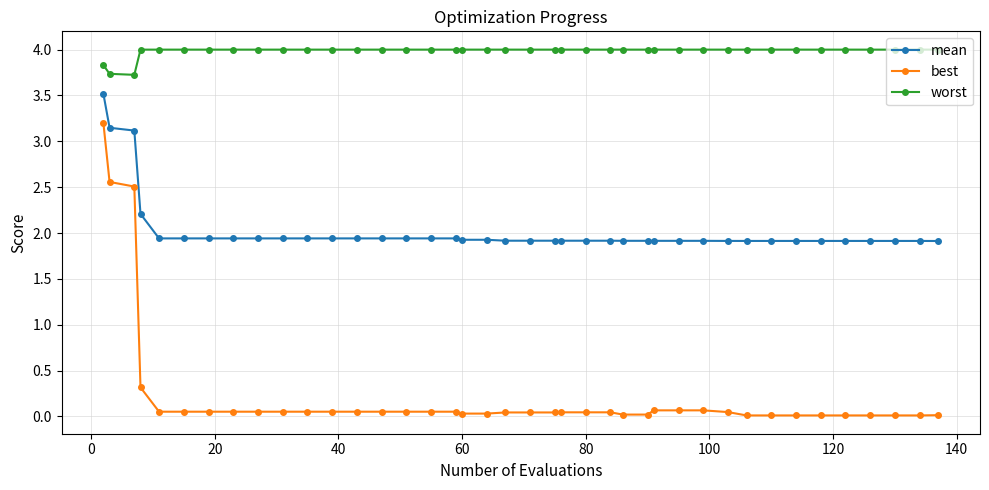

Which series has the widest spread of values?

best